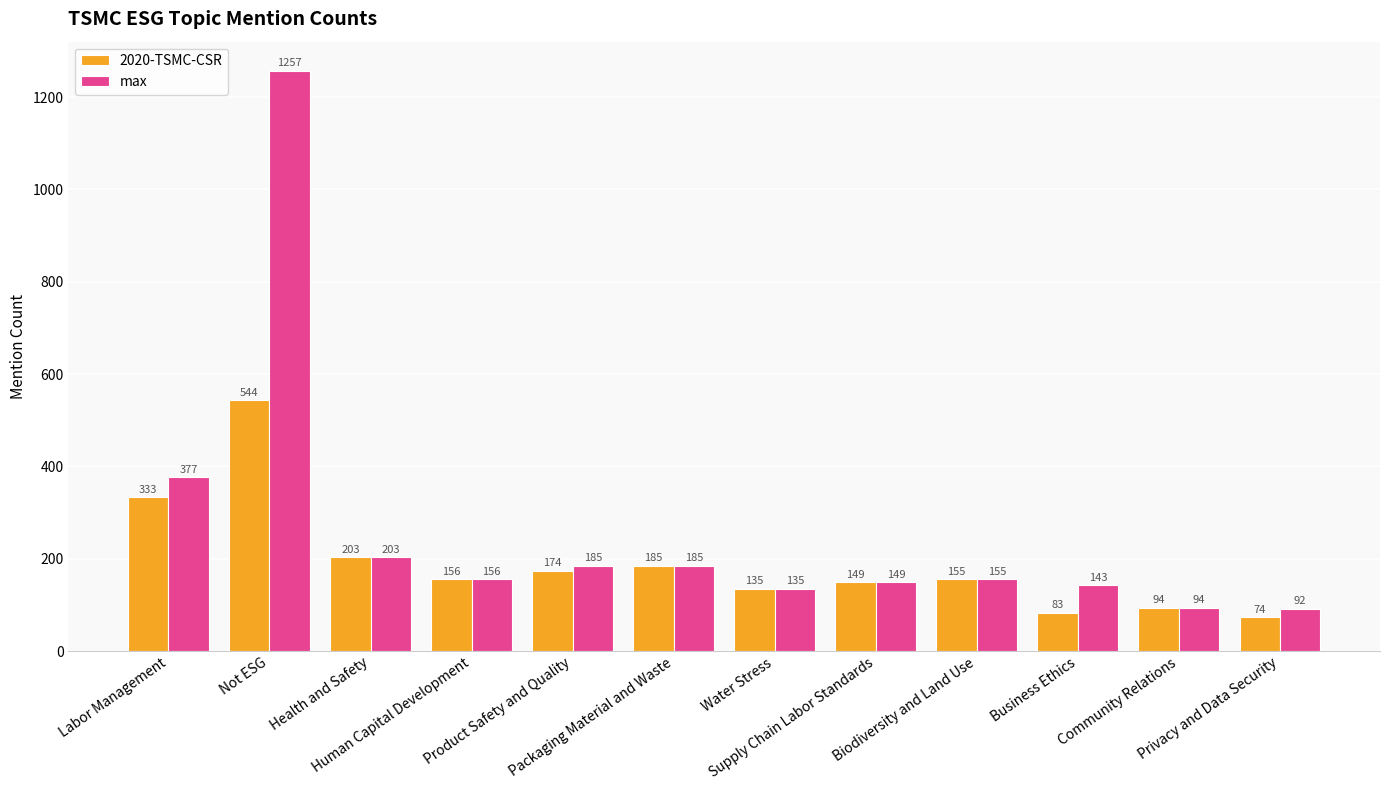

Does the chart contain stacked bars?

No